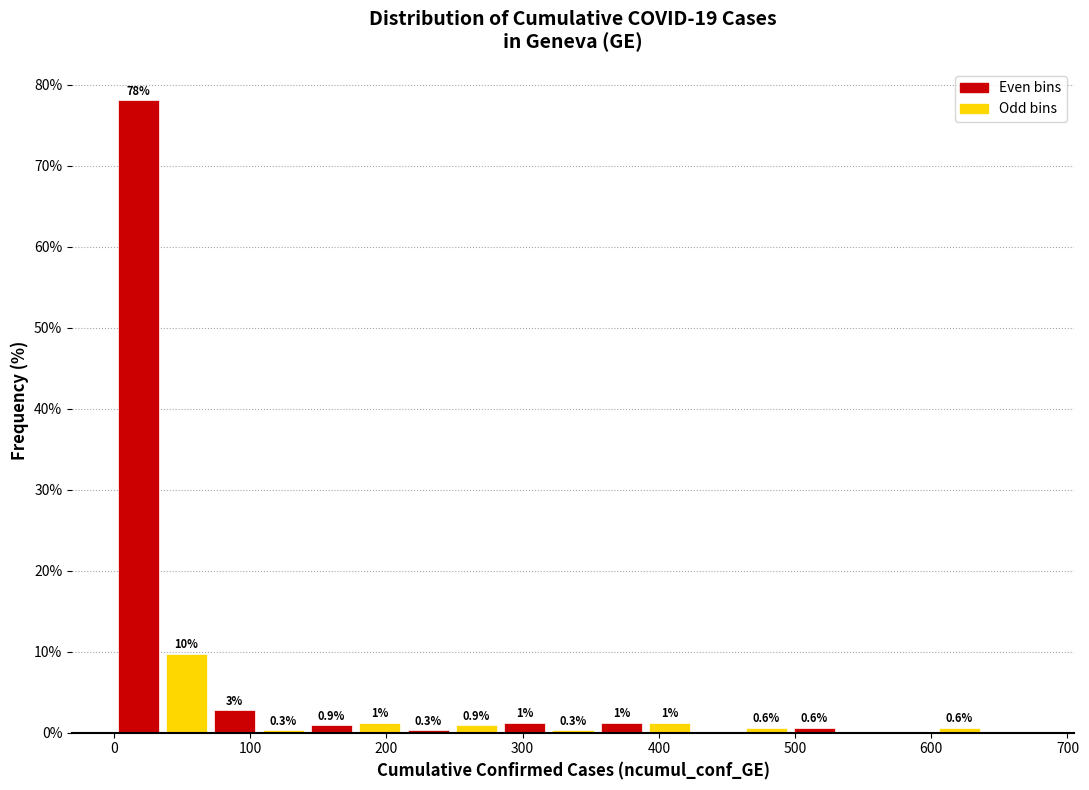

Read against the x-axis, roughly where is the centre of the tallest bar?

20